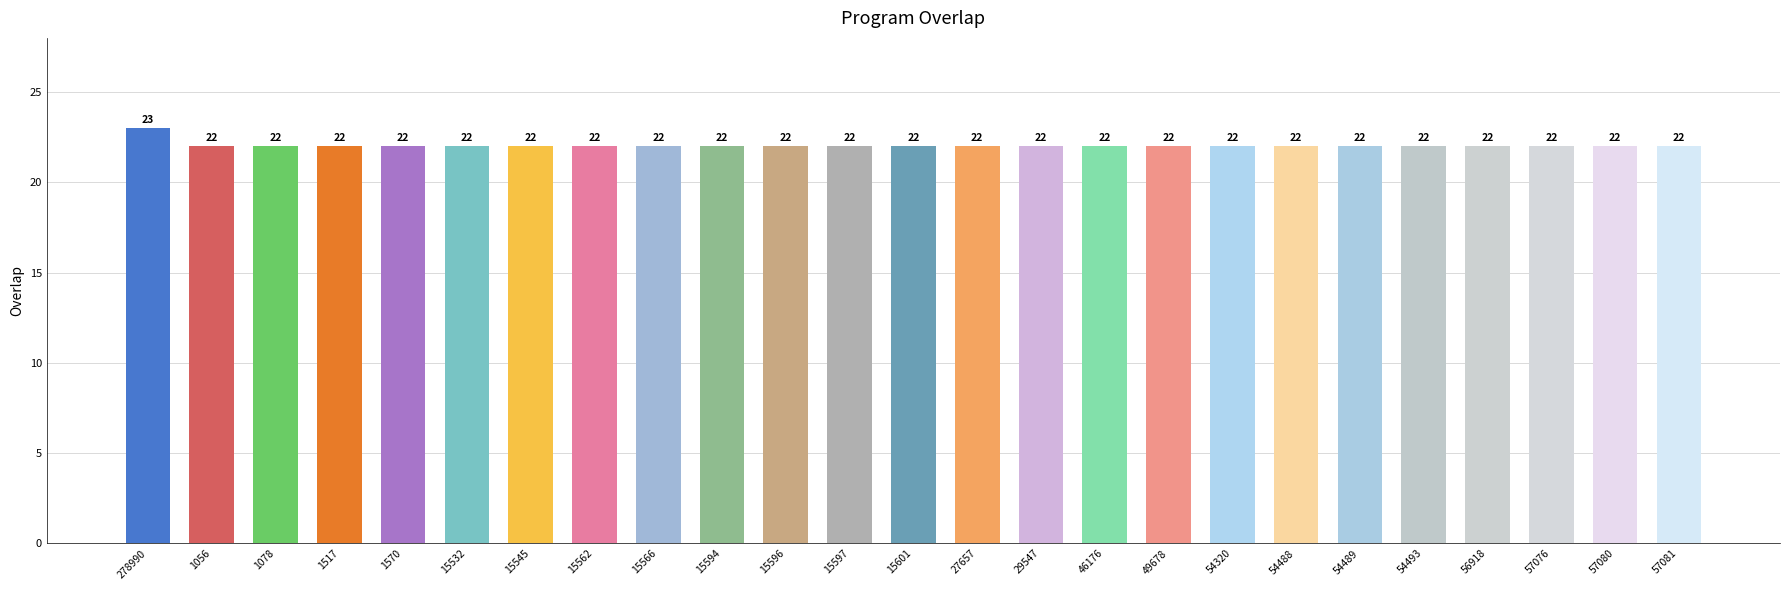

The chart shows a value of 22 at 15566. True or false?

True